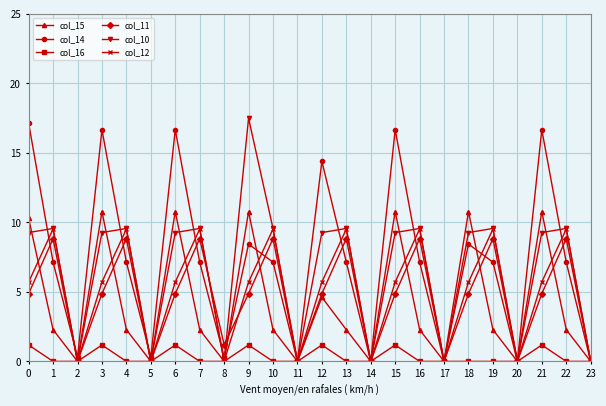

List the series in order of their peak value, highest first.

col_10, col_14, col_15, col_12, col_11, col_16